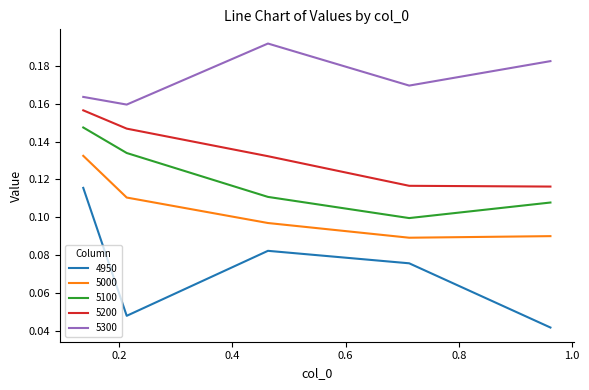

Which series has the largest range (max minus min)?

4950